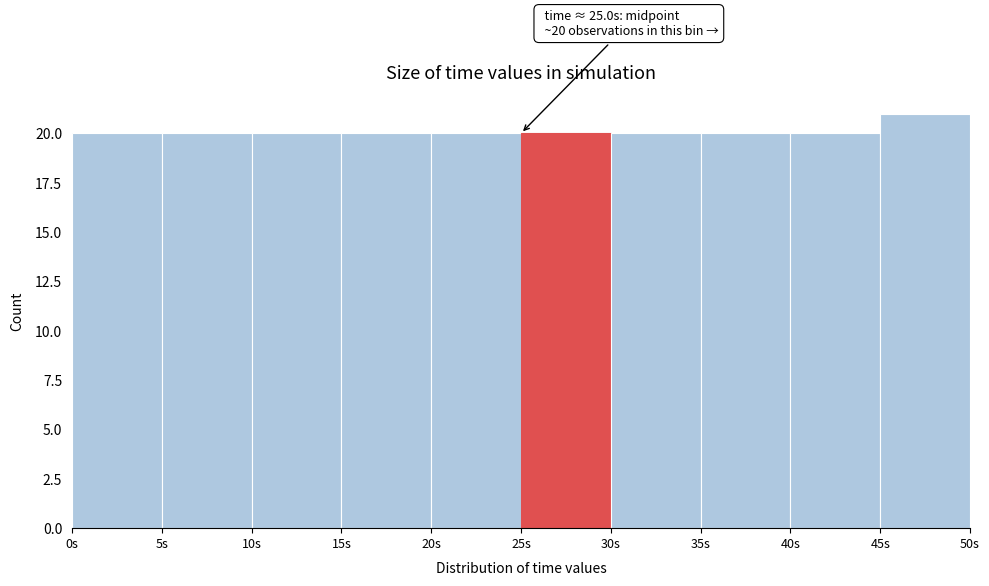

Over which range of the x-axis is the bar tallest?

45 to 50